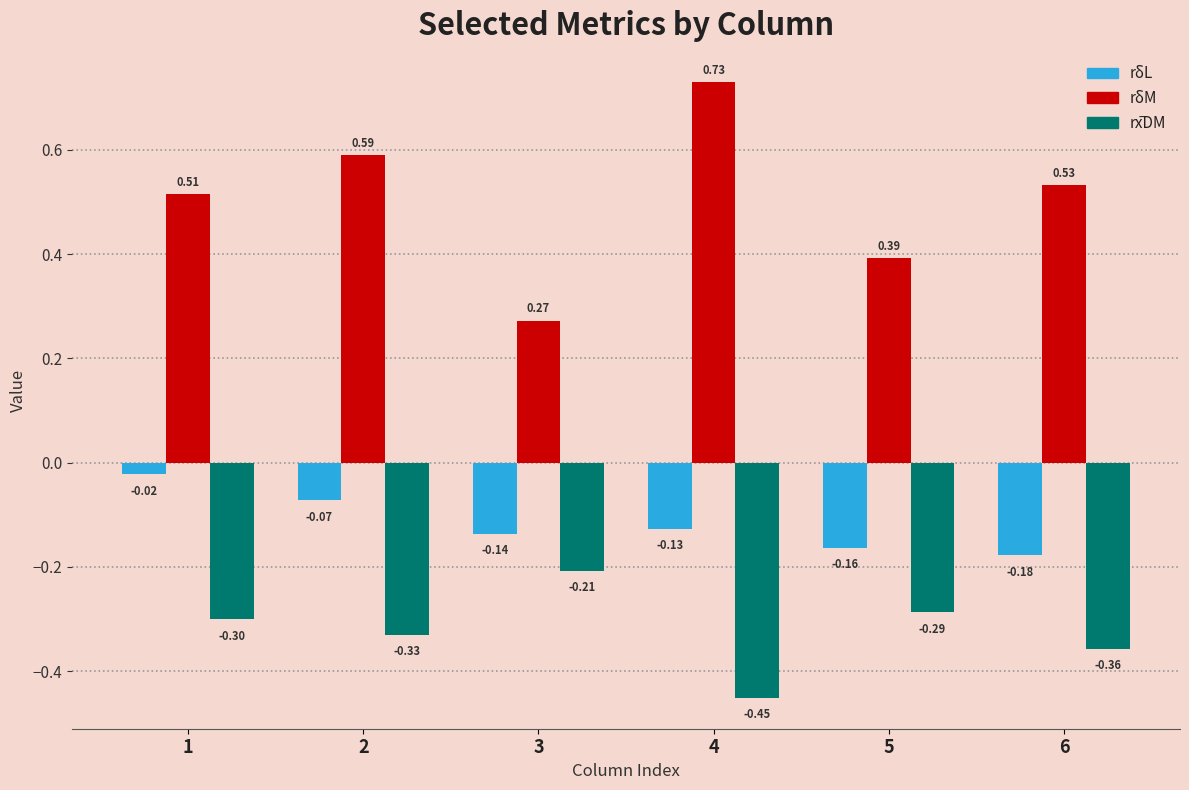

Rank the categories by rδM value from lowest to highest.

3, 5, 1, 6, 2, 4